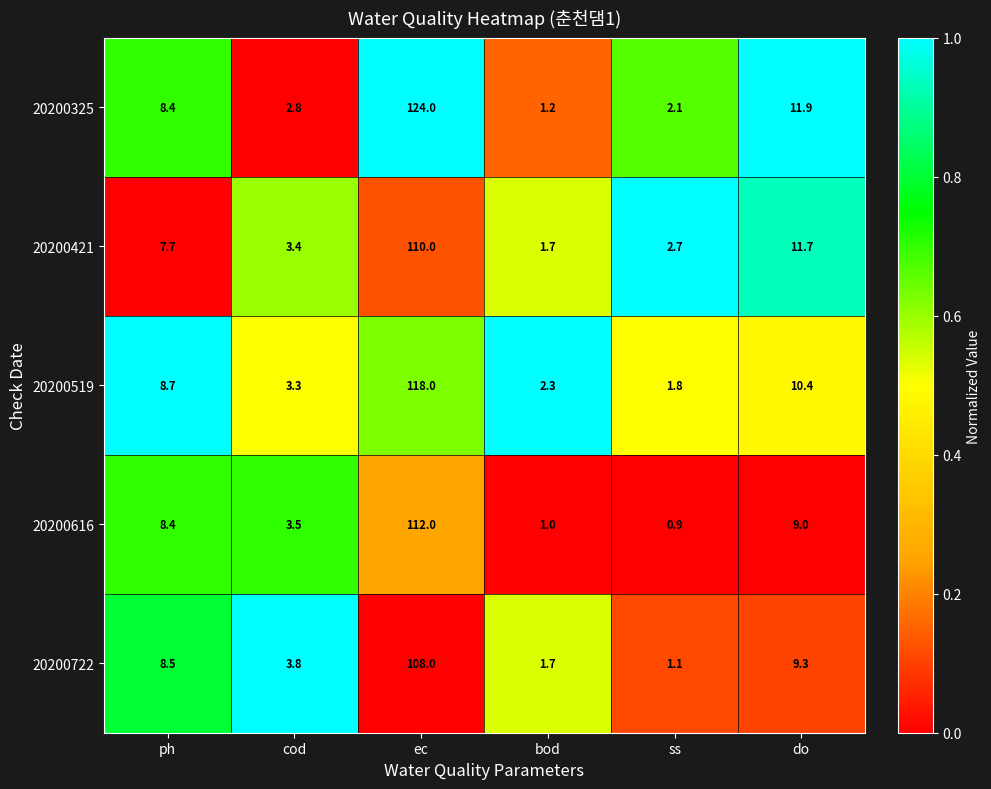

What is the sum of all 20200722 values?

132.4